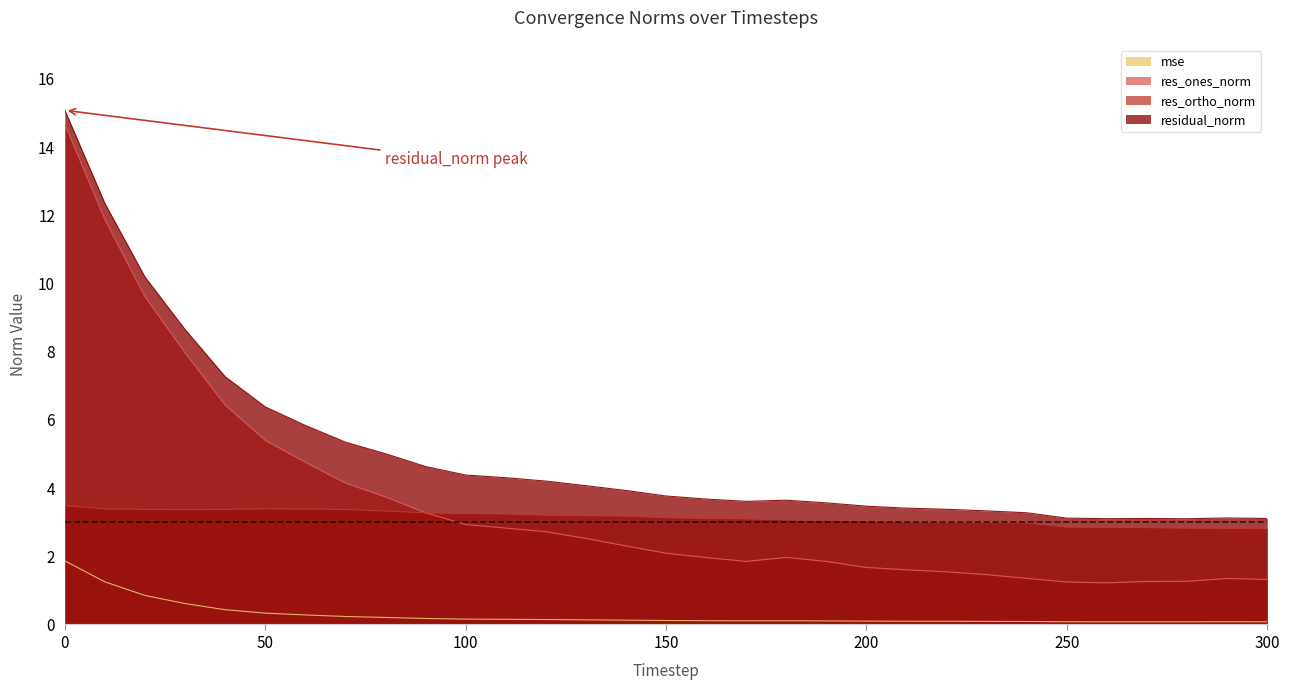

Which series has the largest total across all categories?

residual_norm